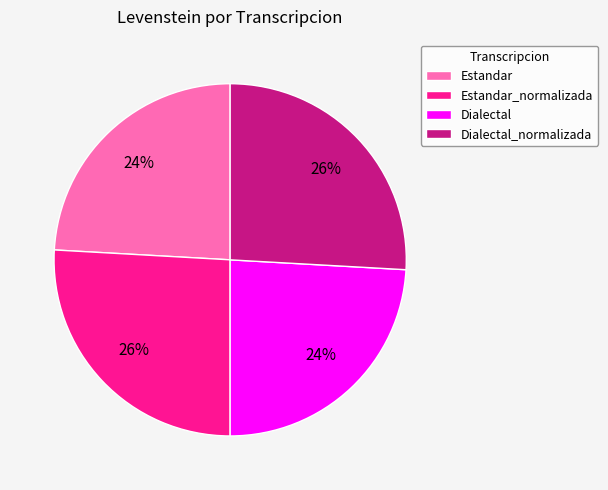

To the nearest percent, what is the difference between the largest and smallest slice percentages?

2%